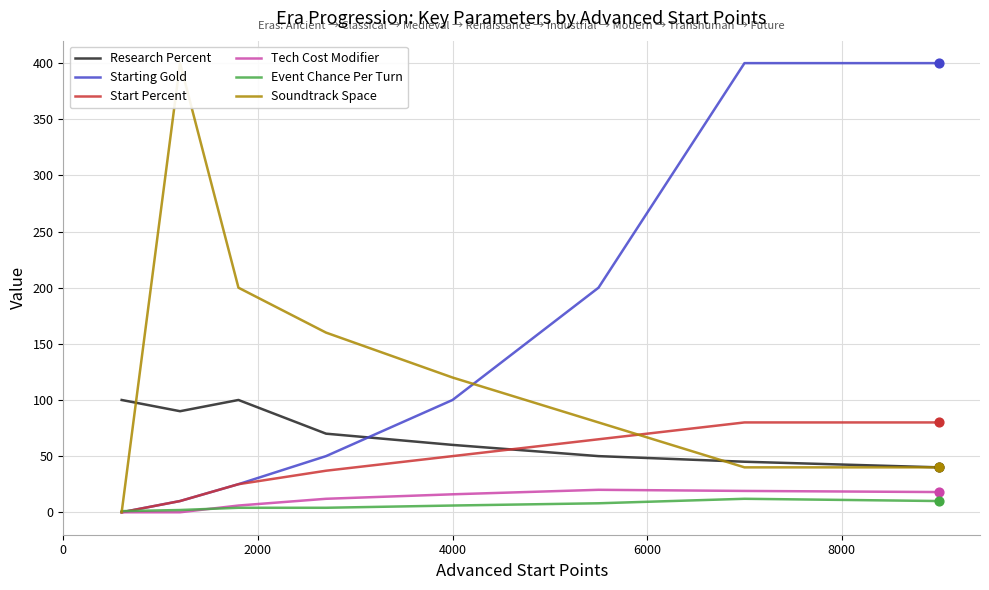

Which series reaches the minimum Y coordinate?

Starting Gold